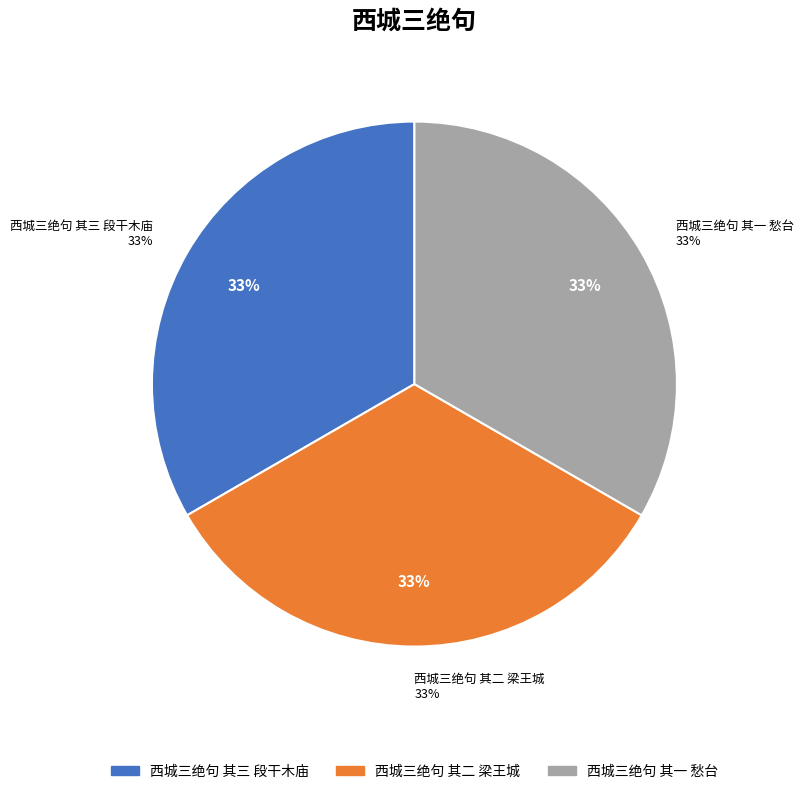

How many segments does this pie chart have?

3